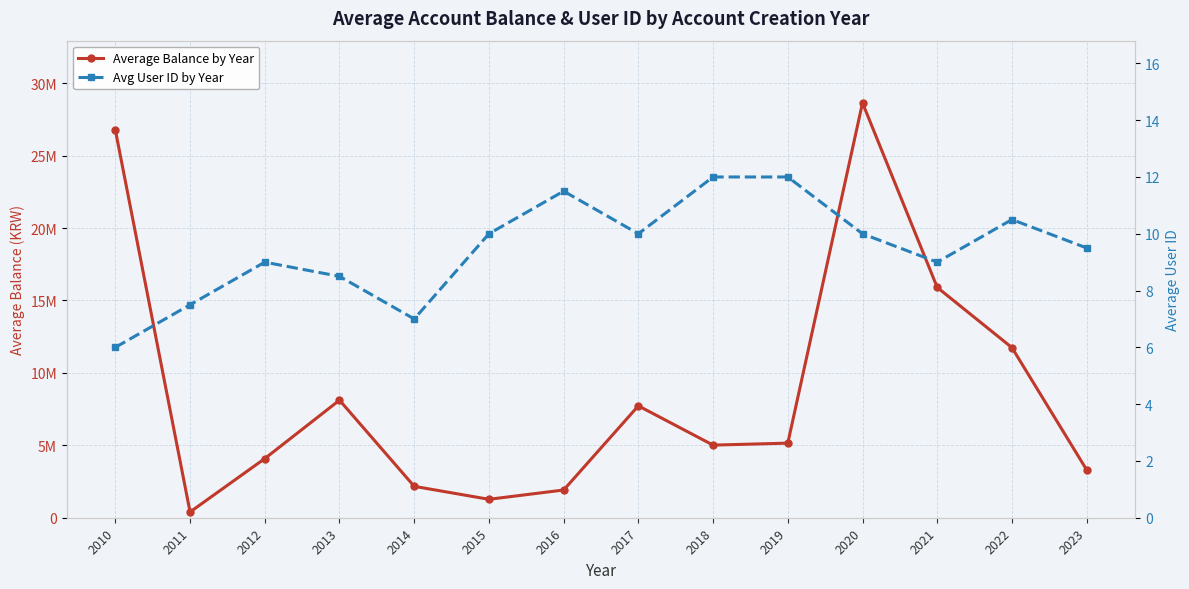

Which label corresponds to the smallest value in the chart?

2010